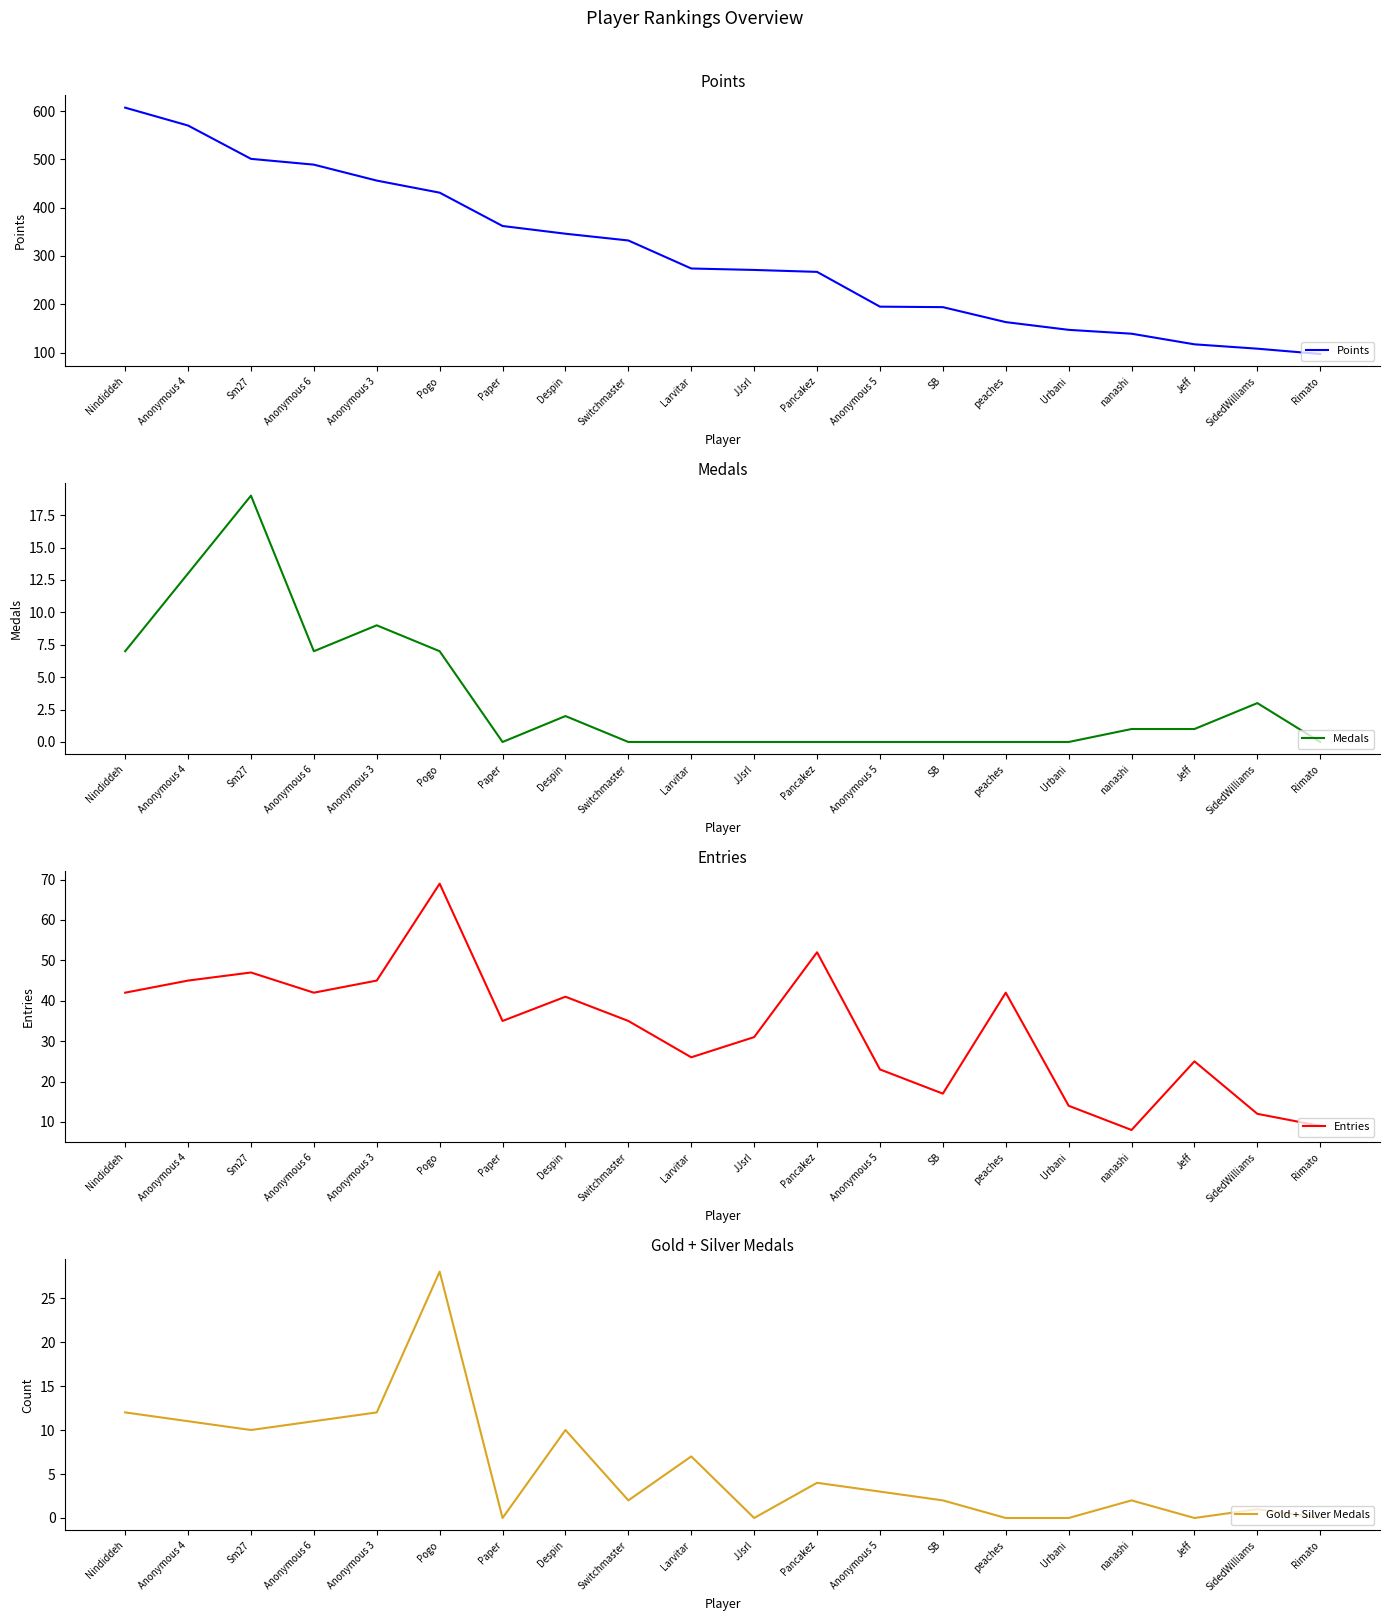

Is it true that Gold + Silver Medals equals 0 at Paper?

True